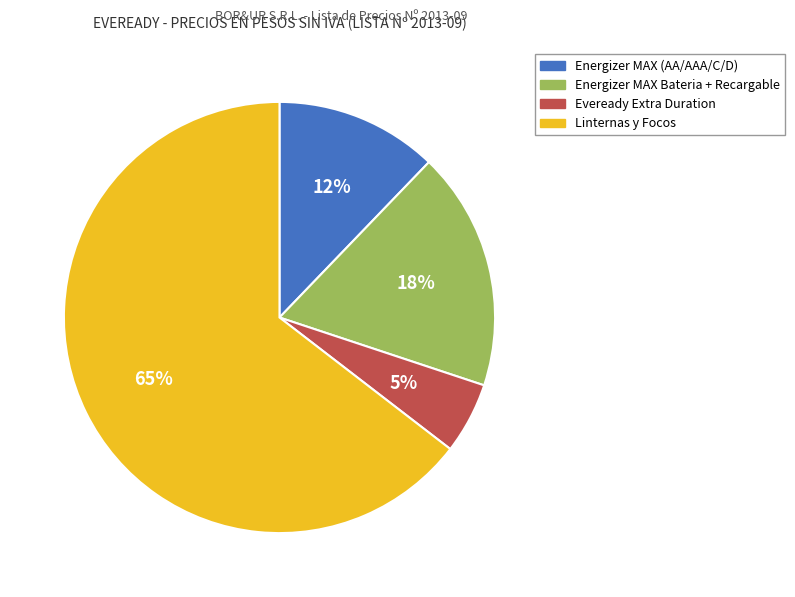

Does any single category account for the majority?

Yes